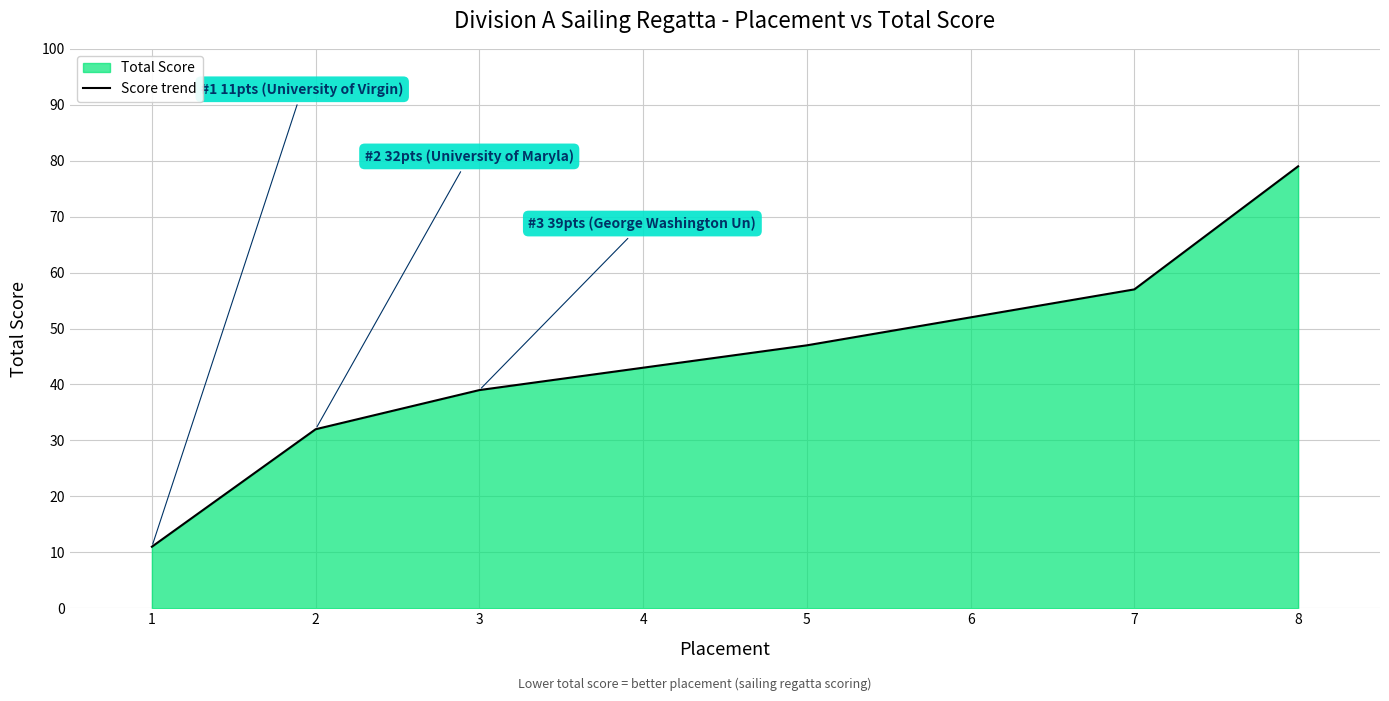

Approximately how many times larger is the value at 8 compared to 3?

2.0